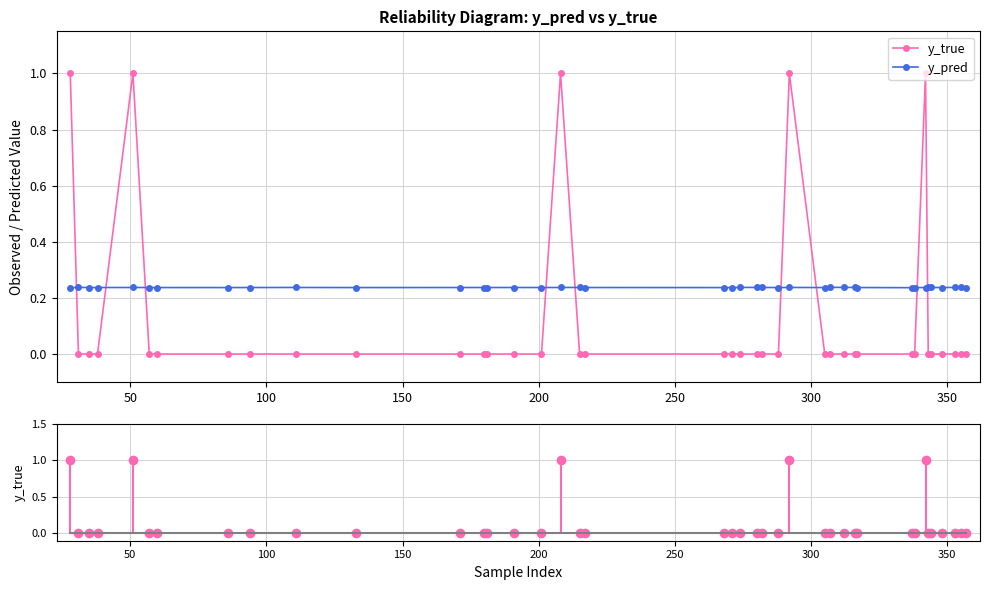

True or false: y_pred and y_true intersect in this chart.

True